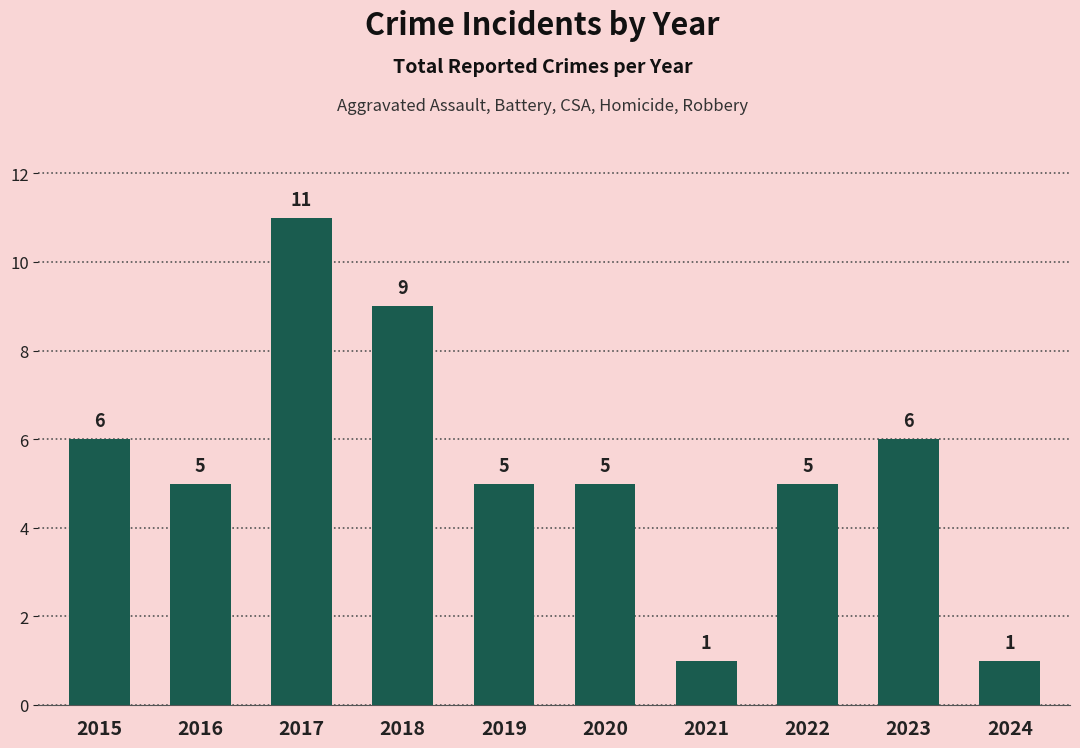

What is the value of the 8th bar from the left?

5